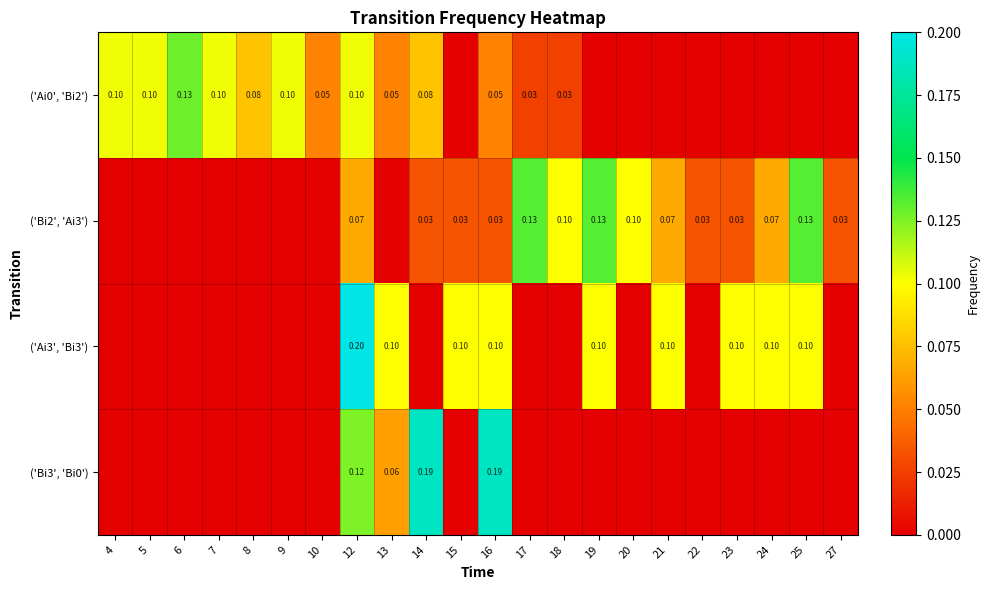

Is the value of ('Ai0', 'Bi2') at 7 greater than the value of ('Bi2', 'Ai3') at 12?

Yes